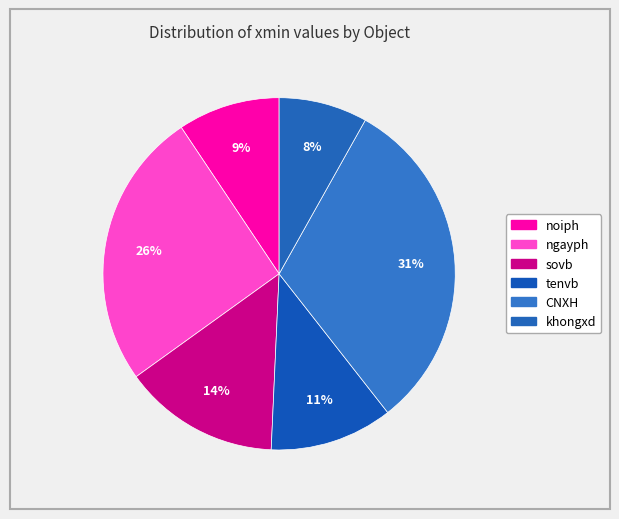

Rank the categories by value from lowest to highest.

khongxd, noiph, tenvb, sovb, ngayph, CNXH